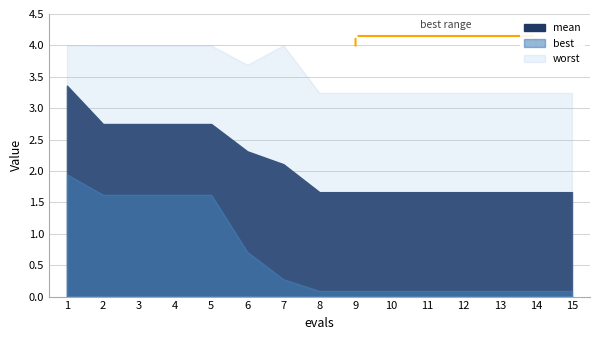

Reading right to left, extract all data points from this chart.

mean: 1.7	1.7	1.7	1.7	1.7	1.7	1.7	1.7	2.1	2.3	2.7	2.7	2.7	2.7	3.4
best: 0.1	0.1	0.1	0.1	0.1	0.1	0.1	0.1	0.3	0.7	1.6	1.6	1.6	1.6	1.9
worst: 3.2	3.2	3.2	3.2	3.2	3.2	3.2	3.2	4.0	3.7	4.0	4.0	4.0	4.0	4.0